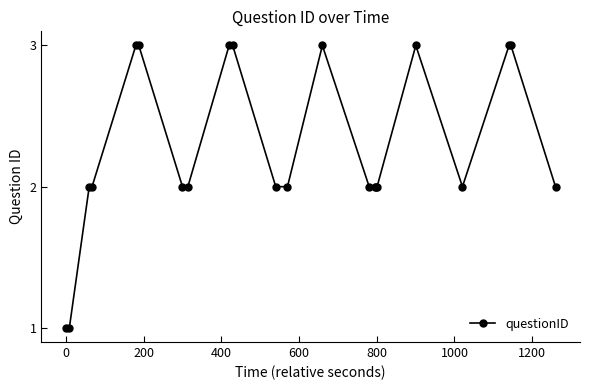

Reading left to right, transcribe all the data shown in this chart.

1	1	2	2	3	3	2	2	3	3	2	2	3	2	2	2	2	3	2	3	3	2